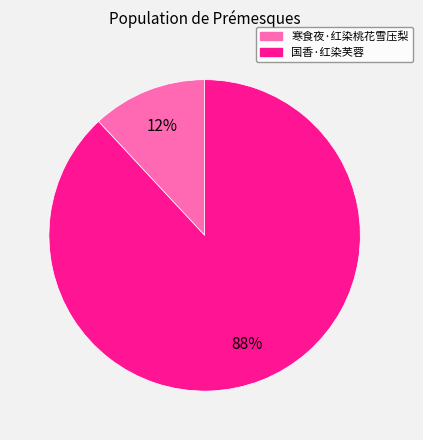

Which slice is the largest?

国香·红染芙蓉